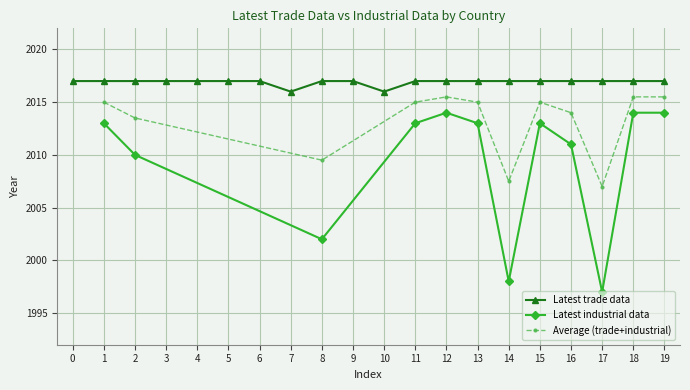

The Latest trade data series shows 2718 at 1. True or false?

False